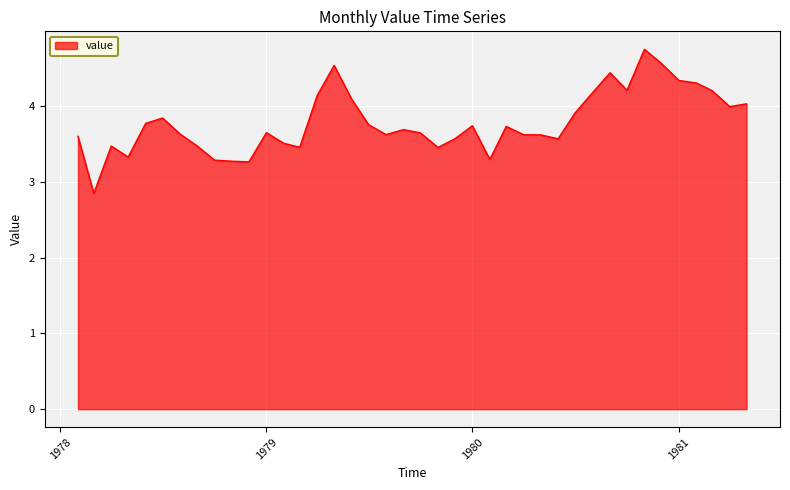

What is the smallest value displayed?

2.8